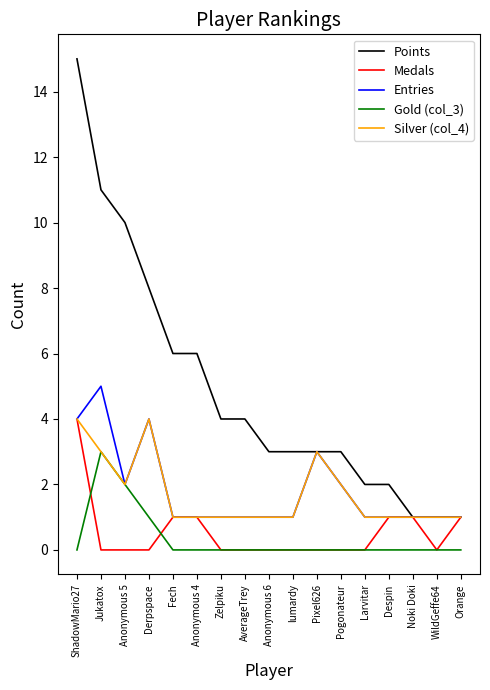

What is the average value of the Medals series?

1